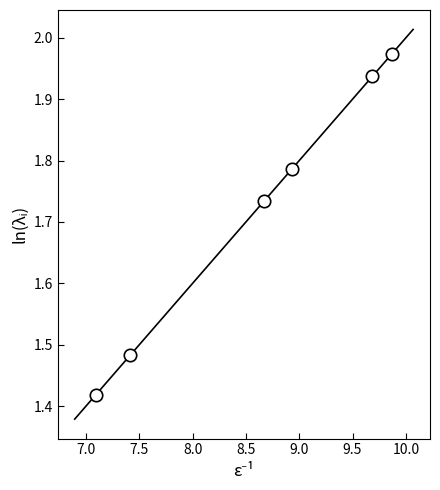

What is the average X value?

8.6